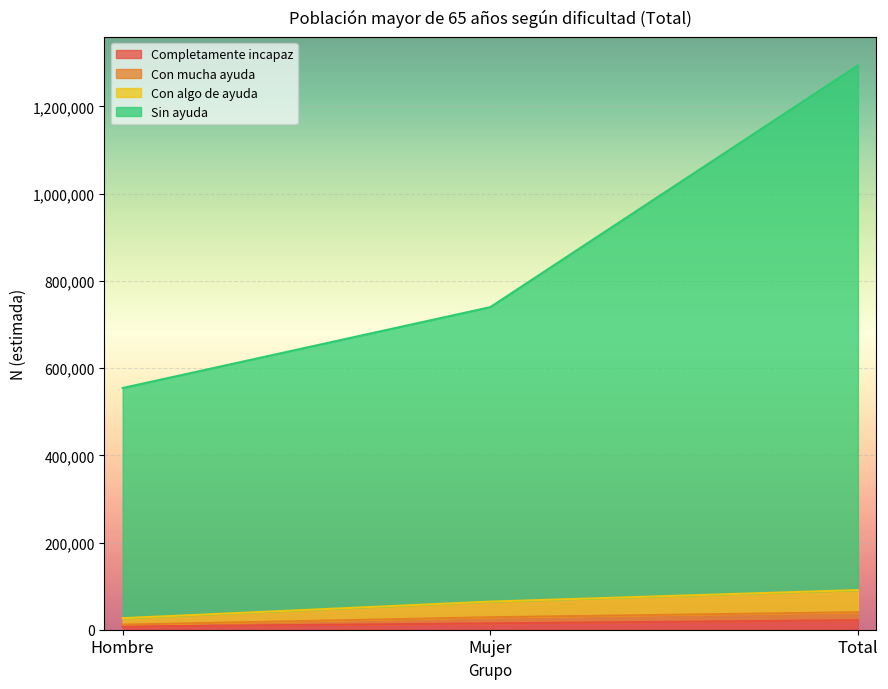

Reading right to left, list all the values displayed in this chart.

Completamente incapaz: 21794	14546	7249
Con mucha ayuda: 40170	28569	11602
Con algo de ayuda: 90933	64465	26468
Sin ayuda: 1294155	739820	554334